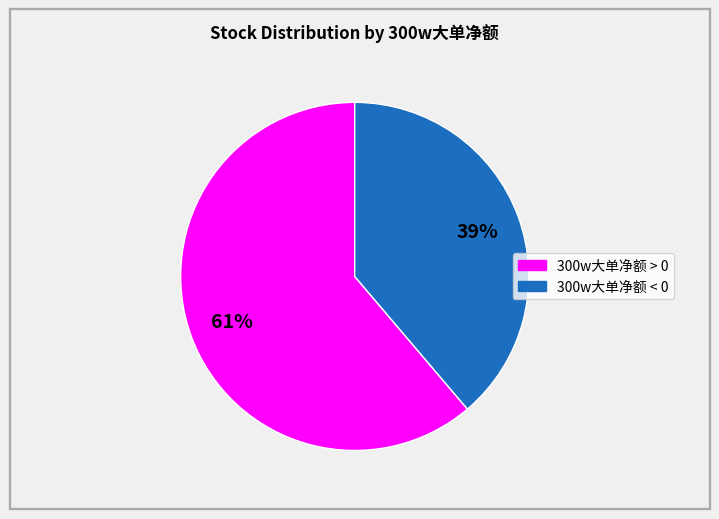

To the nearest percent, what is the average slice percentage?

50%